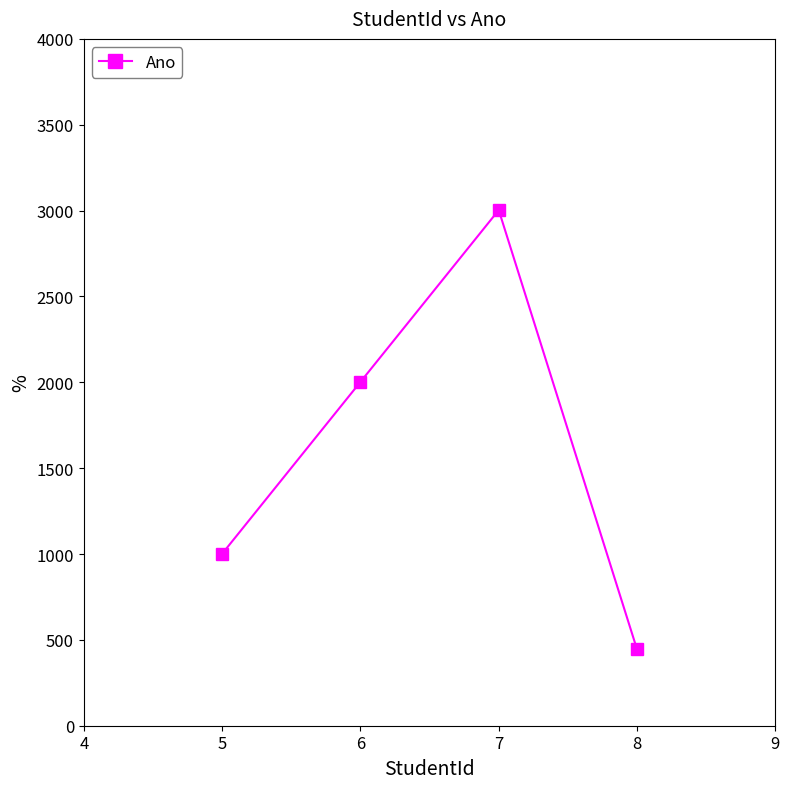

How many interior local peaks (higher than both neighbors) does the data have?

1